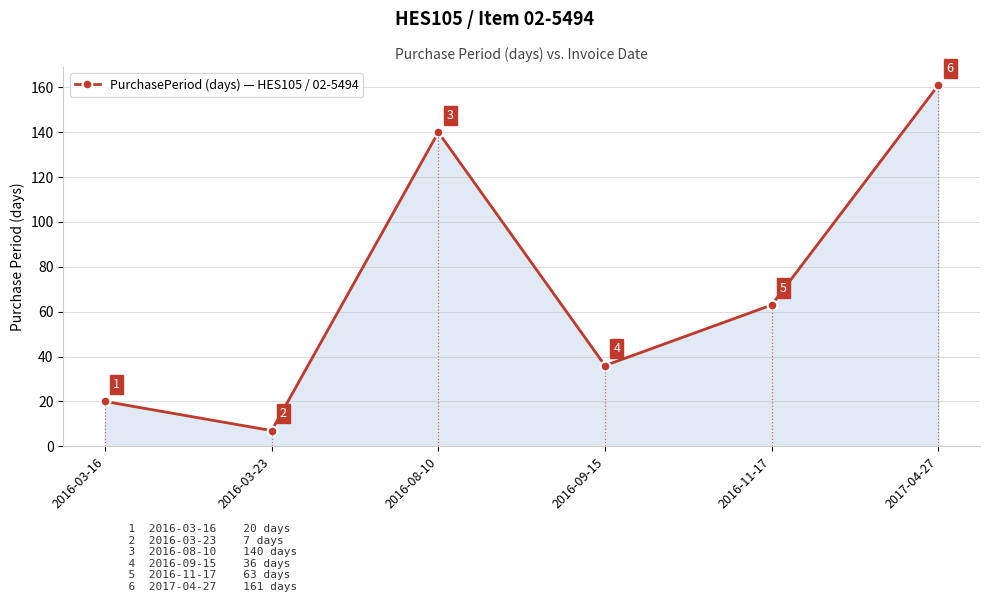

Where does the data first go above 63?

2016-08-10